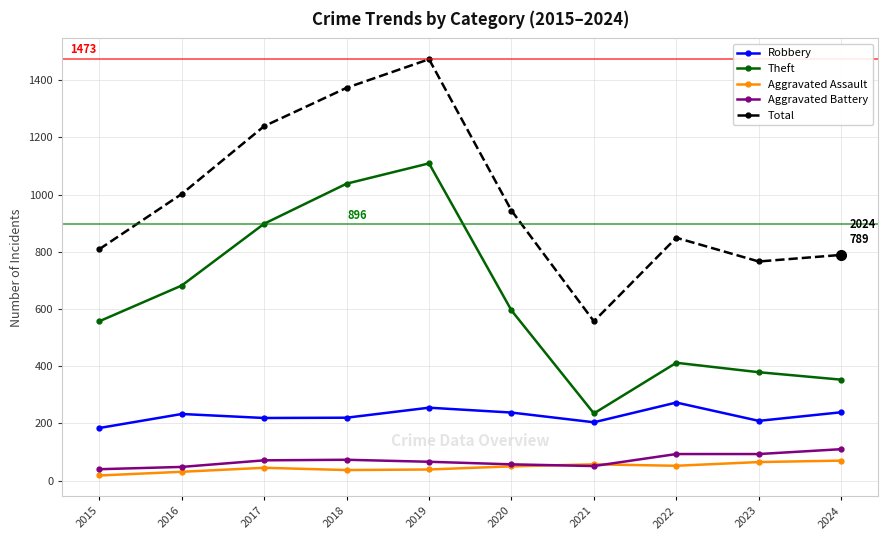

How many lines are shown in the chart?

5